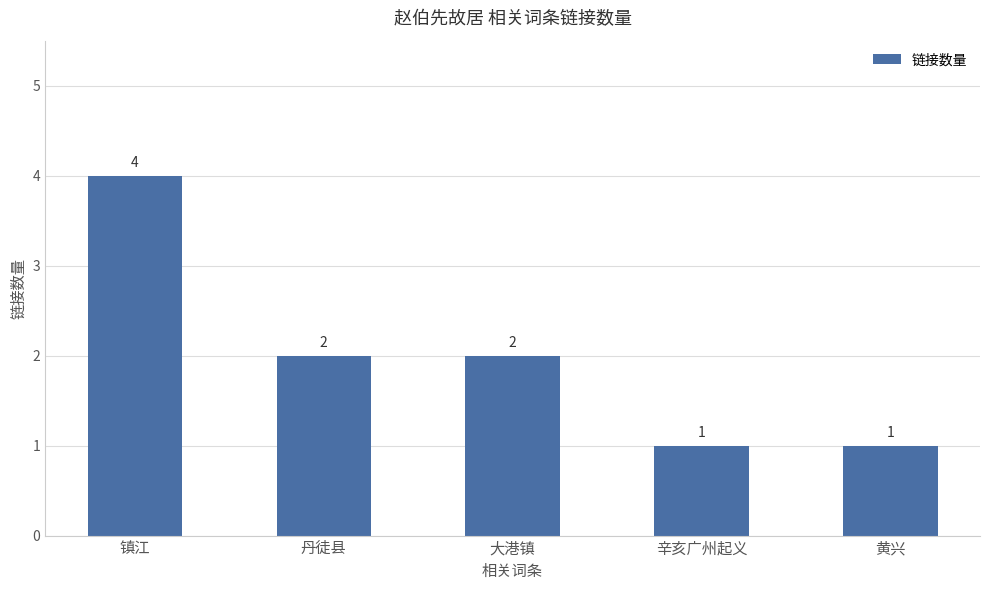

Count the values in the range 1 to 2.

4